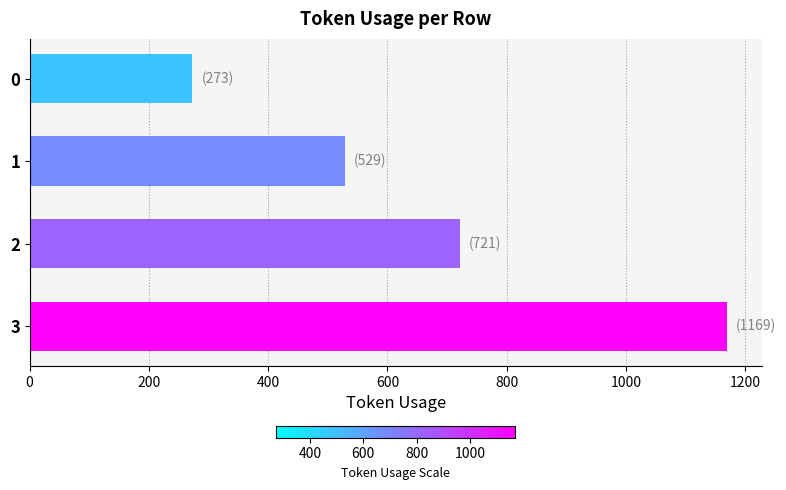

What is the maximum value shown in the chart?

1169